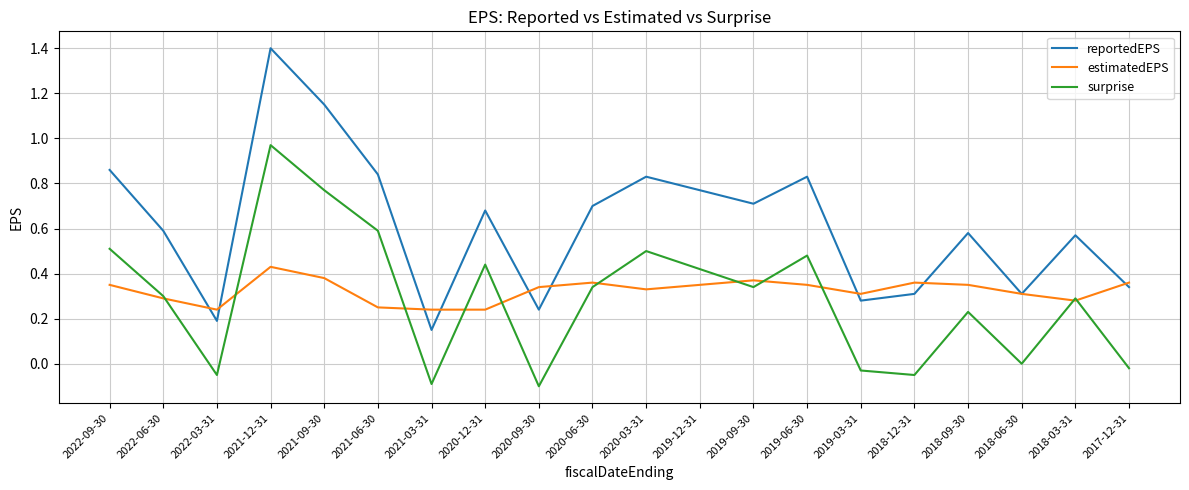

True or false: surprise and reportedEPS cross at least once.

False